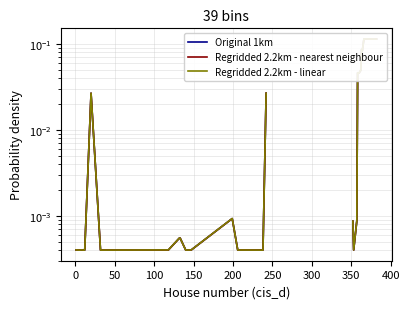

How many intersections are there between Original 1km and Regridded 2.2km - linear?

19